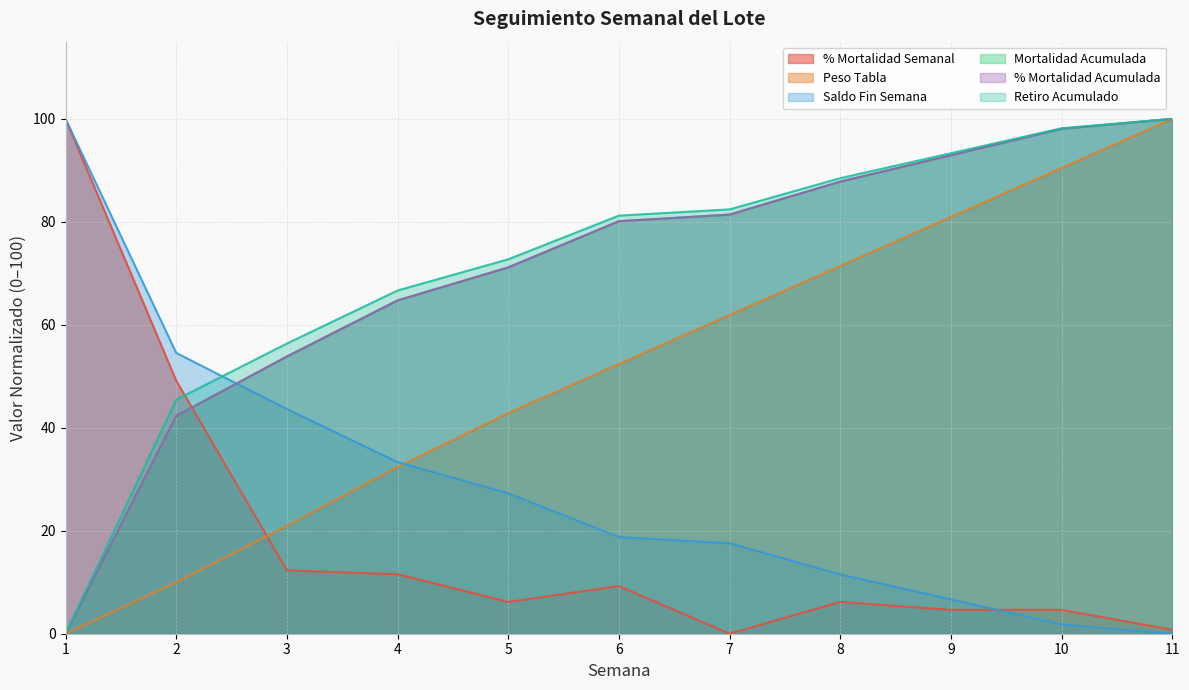

True or false: Mortalidad Acumulada has a value of 133.0 at 8.

False